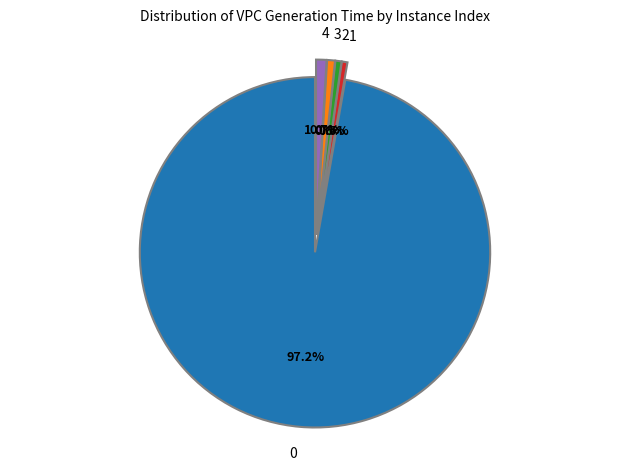

The 0 slice represents 97% of the pie. True or false?

True